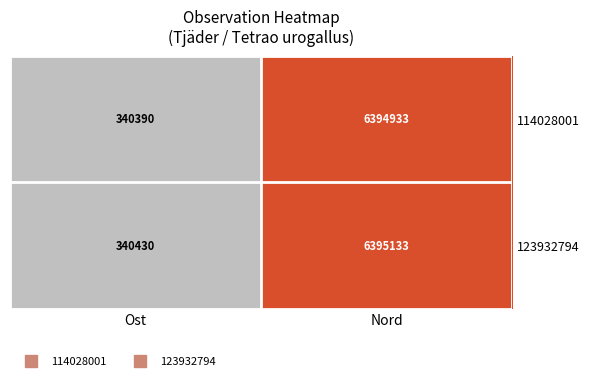

The 123932794 series shows 6395133 at Nord. True or false?

True